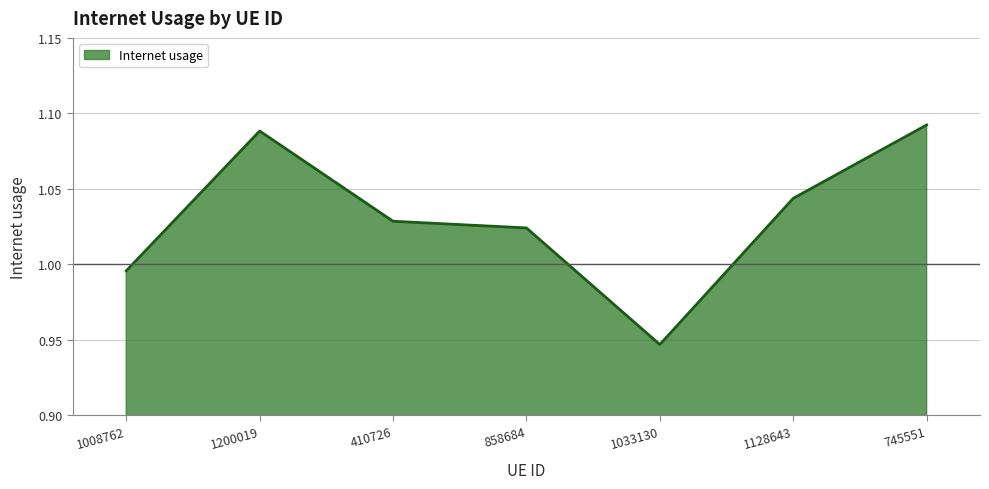

True or false: the data shows 0.3 at 410726.

False